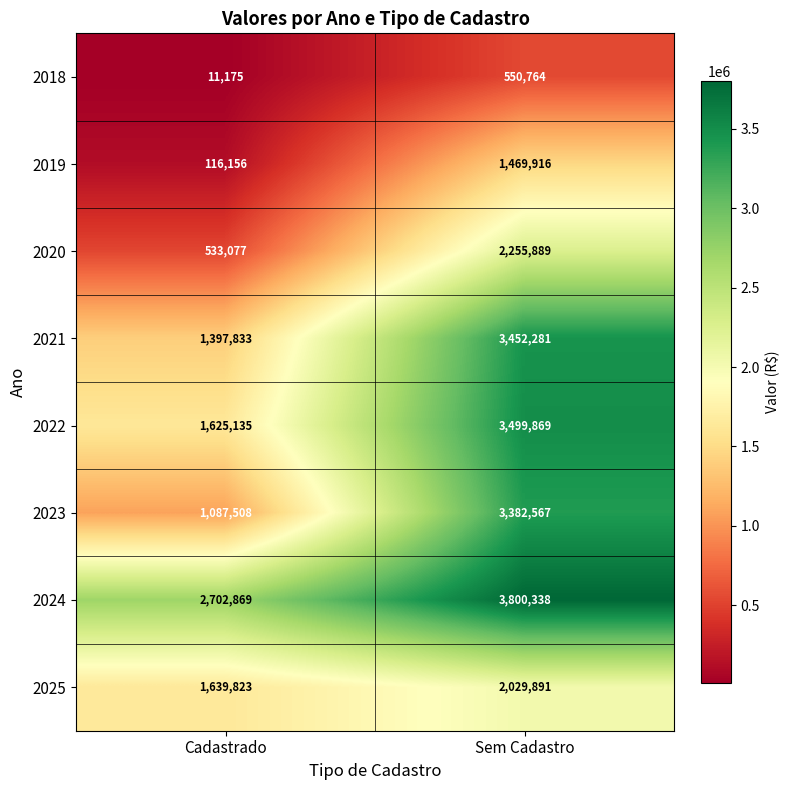

At how many categories does at least one series exceed 1730428?

2